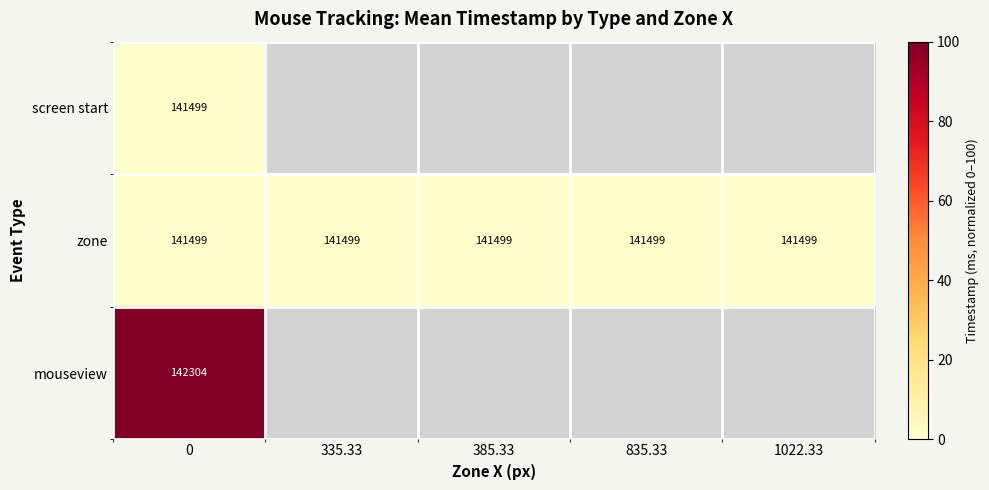

At how many categories does at least one series exceed 7?

1